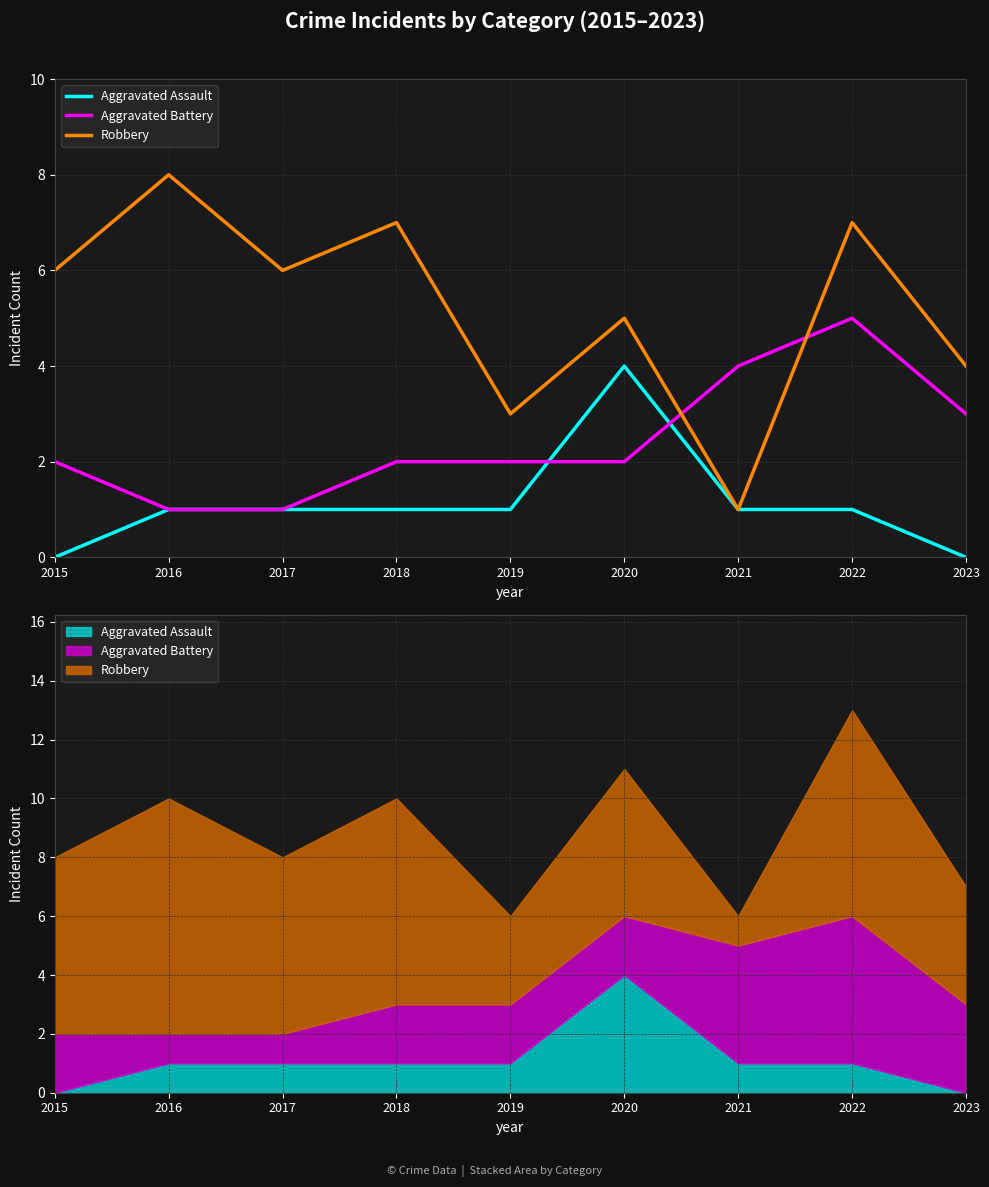

Rank the series at 2021 from lowest to highest value.

Aggravated Assault, Robbery, Aggravated Battery